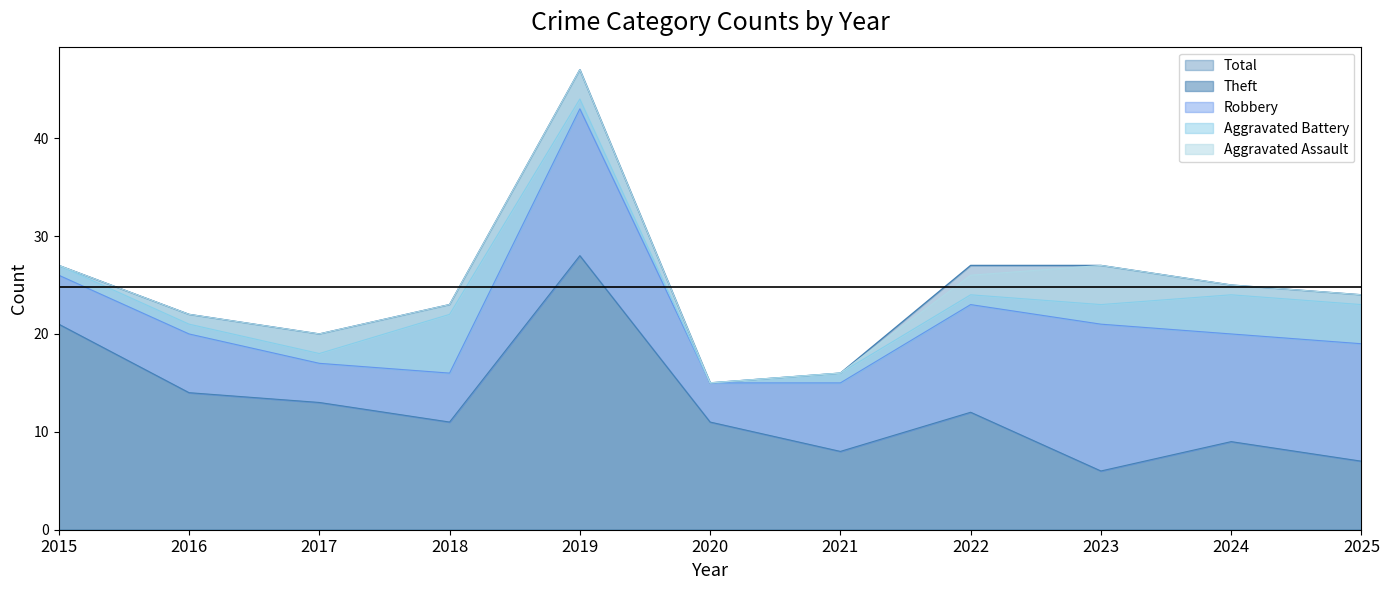

The value of Aggravated Battery at 2017 is 1. True or false?

False